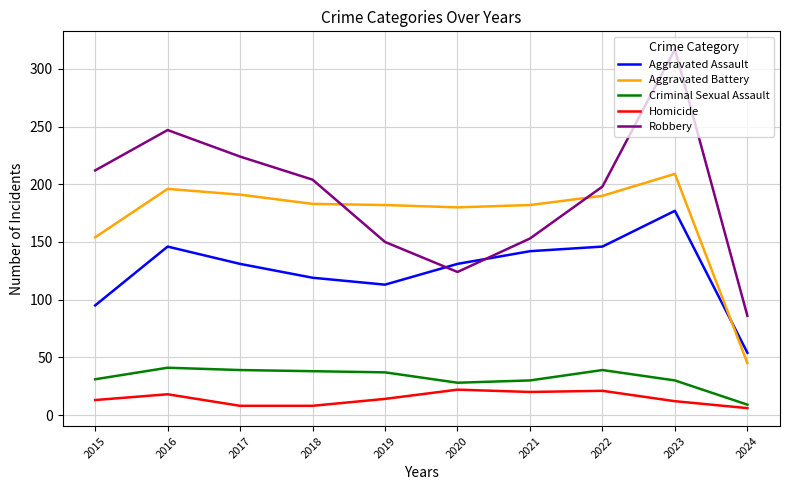

The Aggravated Assault series shows 119 at 2018. True or false?

True